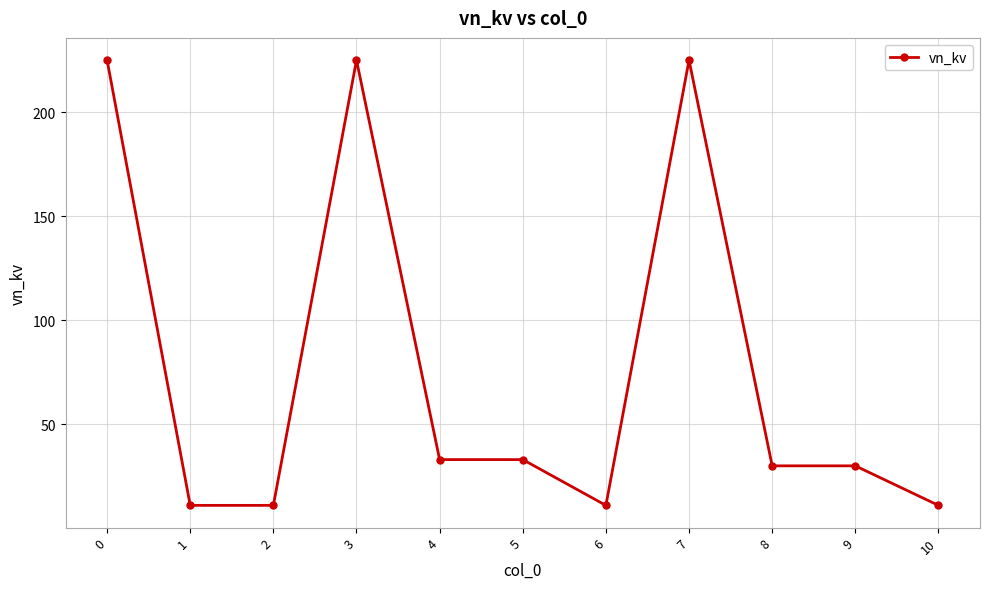

What is the difference between the maximum and minimum values?

214